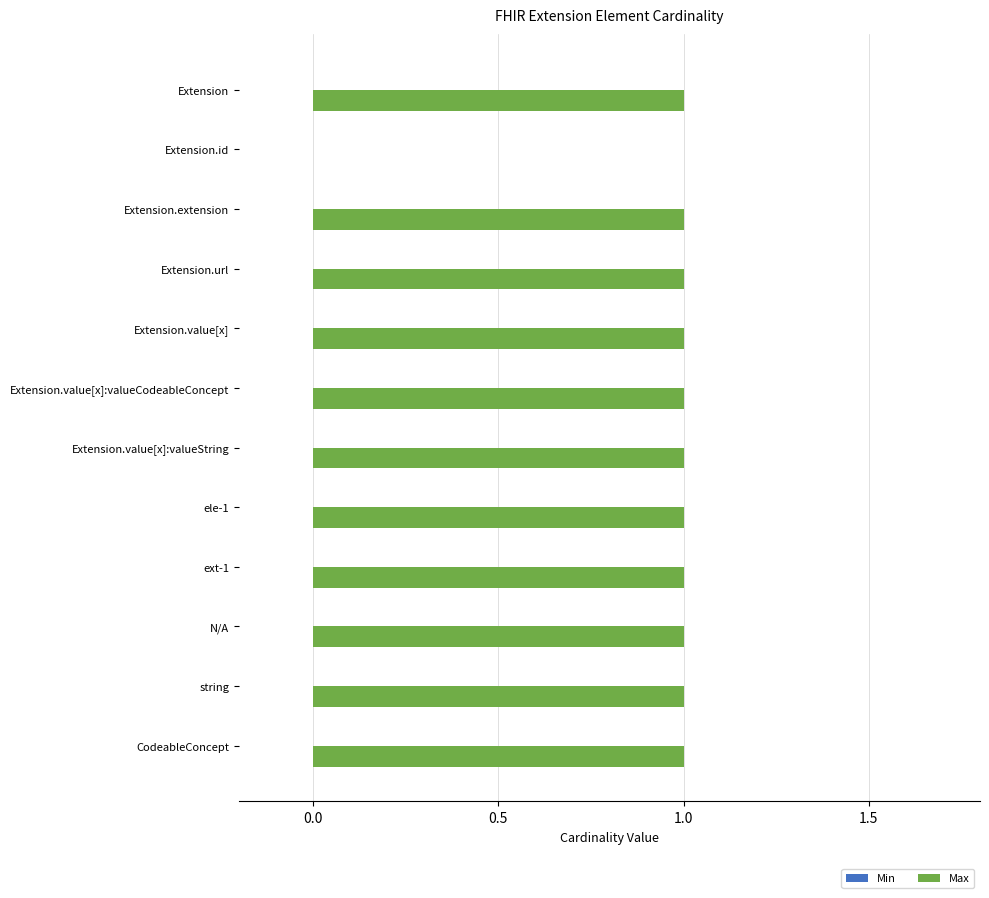

What is the ratio of the value at Extension.url to the value at Extension.value[x]:valueCodeableConcept?

1.0